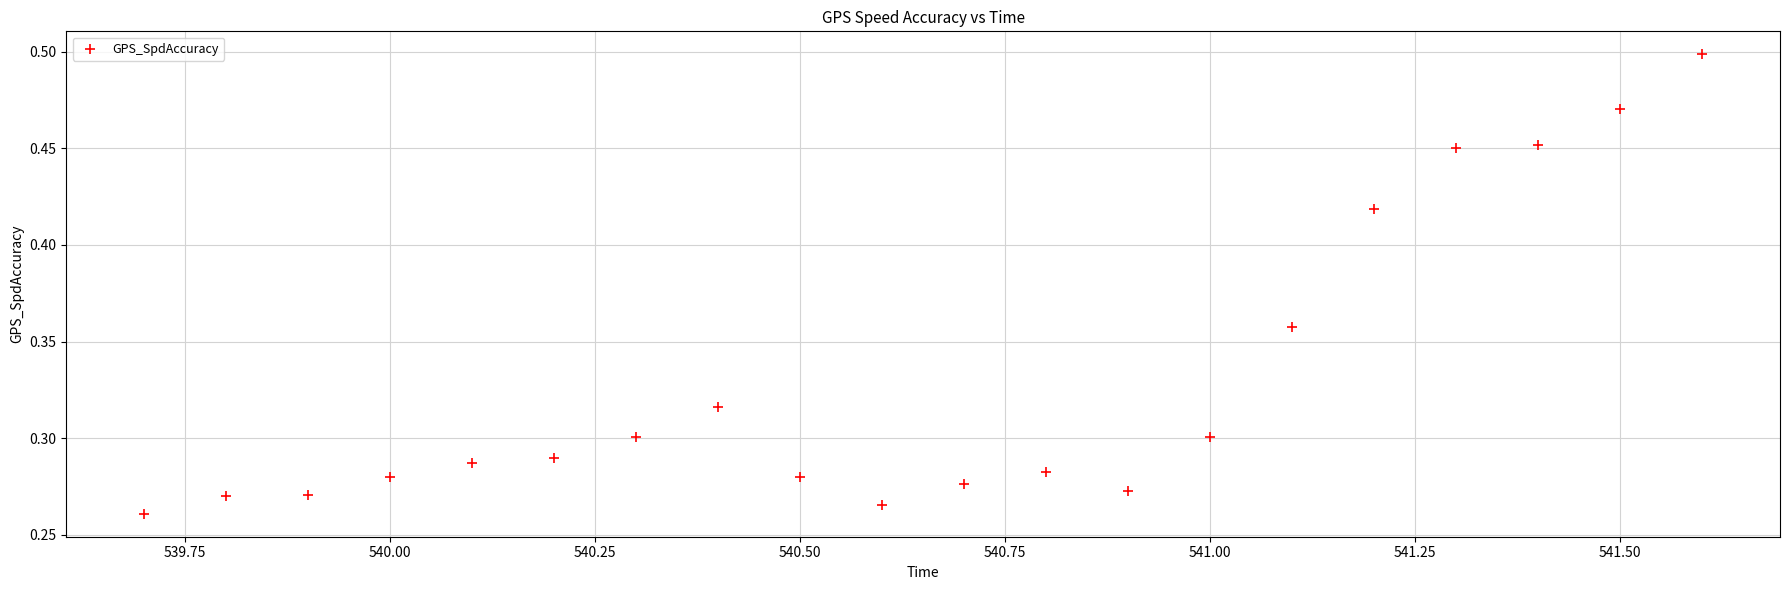

What is the range of X values (max minus min)?

1.9